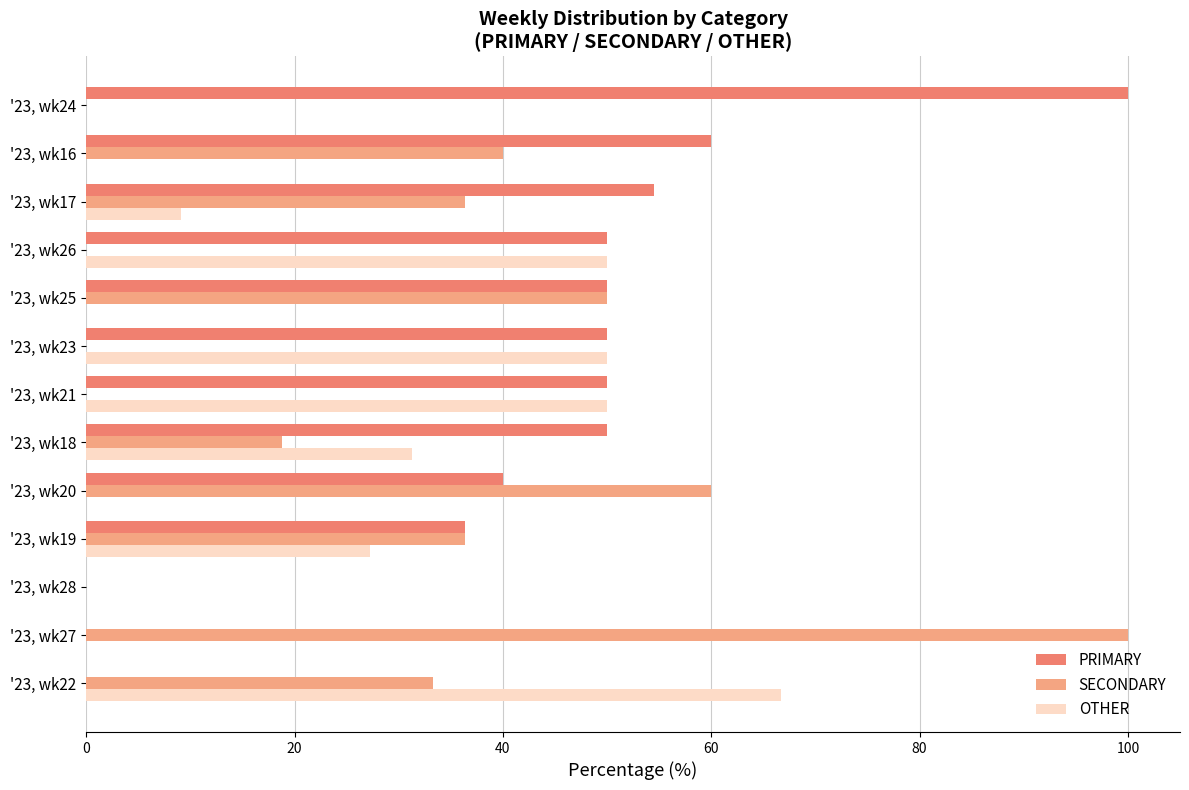

What are all the series names shown in the legend?

PRIMARY, SECONDARY, OTHER